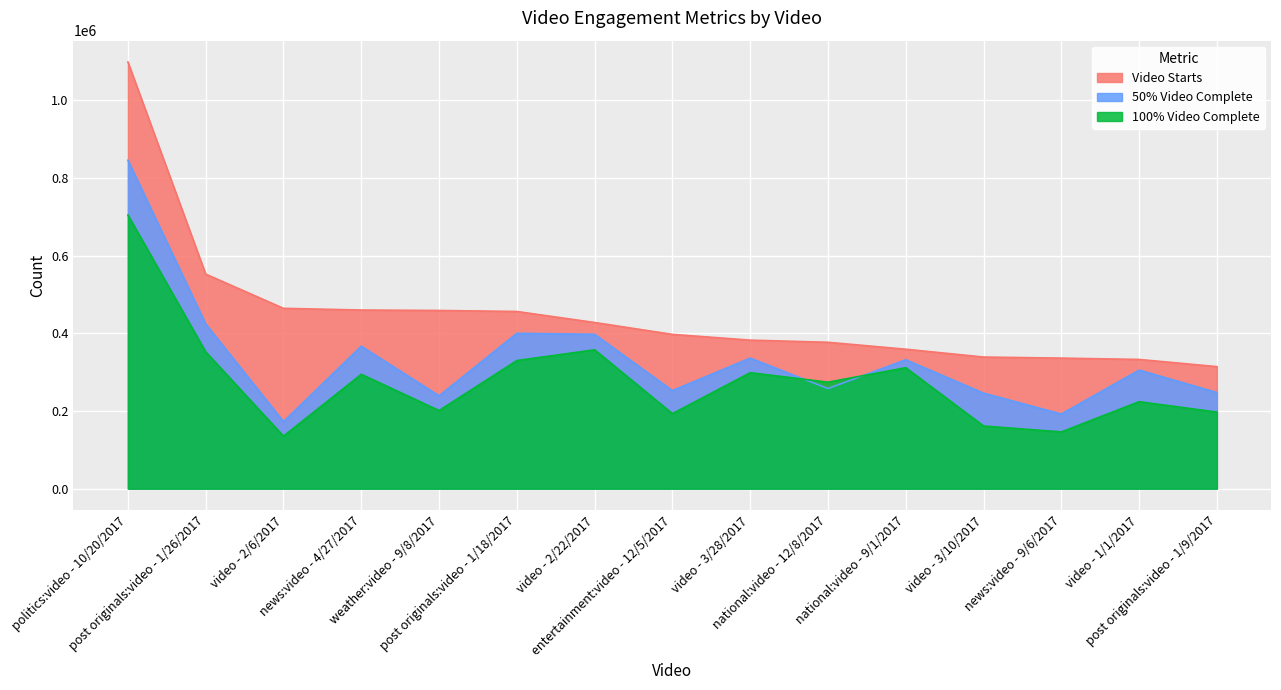

What is the total value across all series at national:video - 12/8/2017?

909387.1